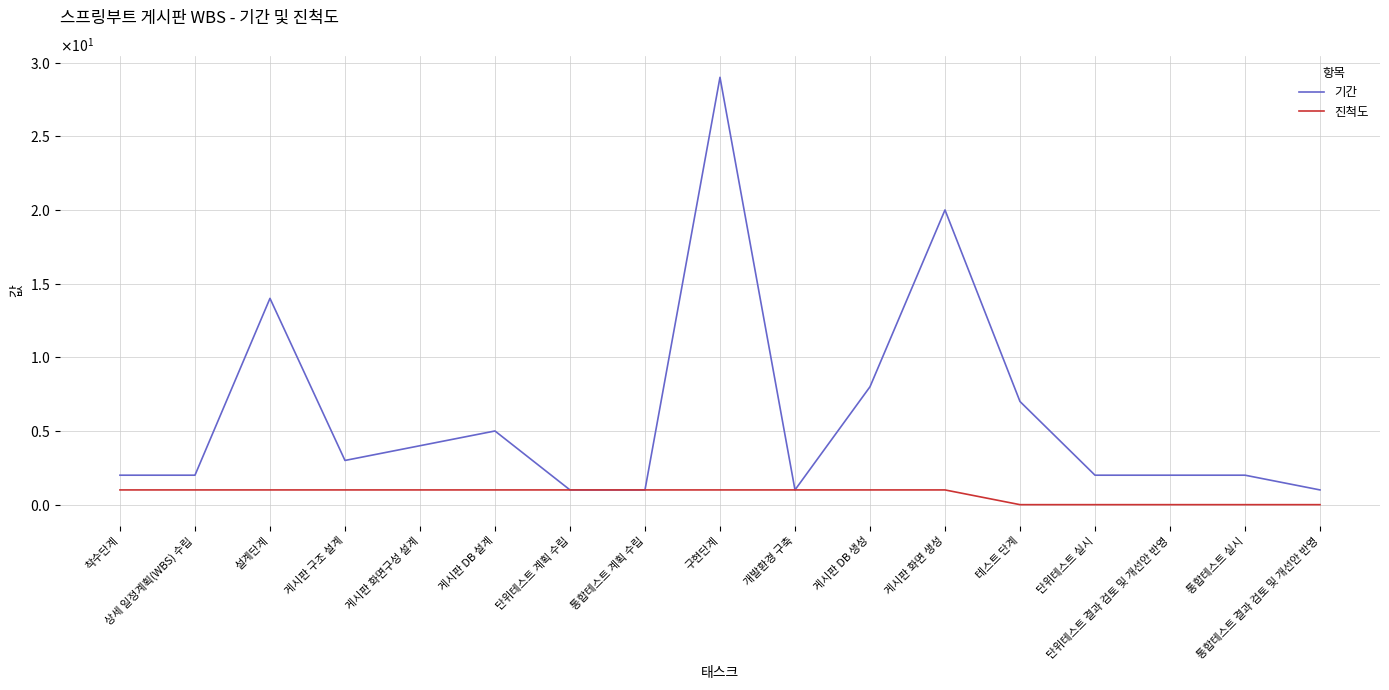

Does the chart display data point markers on the line(s)?

No